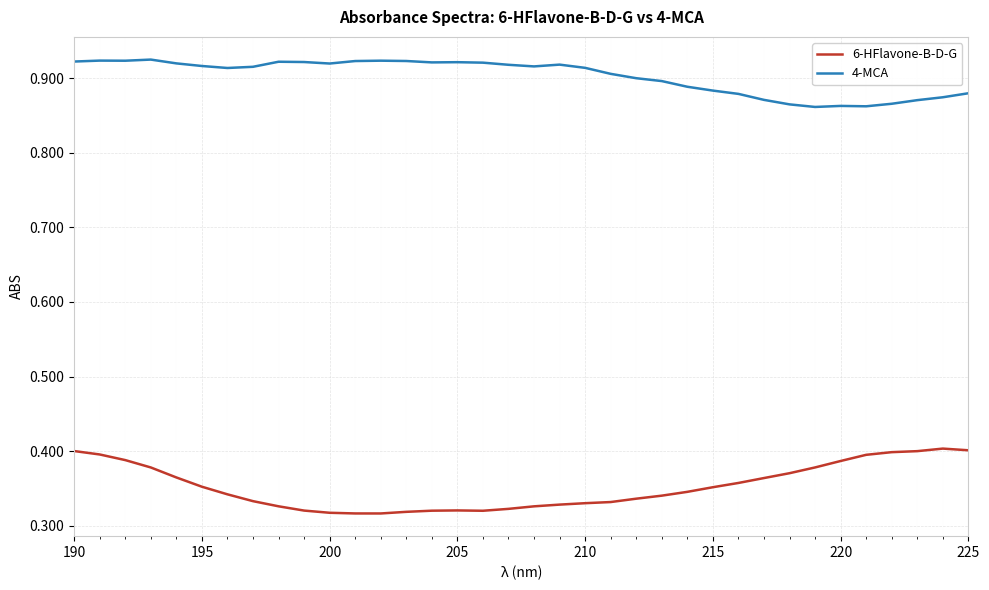

True or false: 4-MCA and 6-HFlavone-B-D-G intersect in this chart.

False